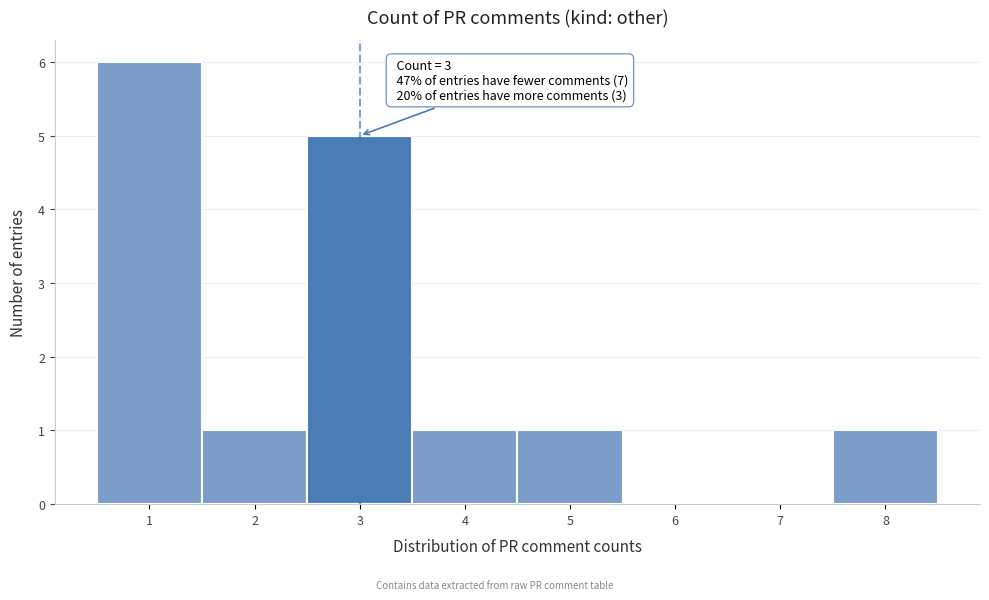

Reading left to right, extract all data points from this chart.

1=6	2=1	3=5	4=1	5=1	6=0	7=0	8=1